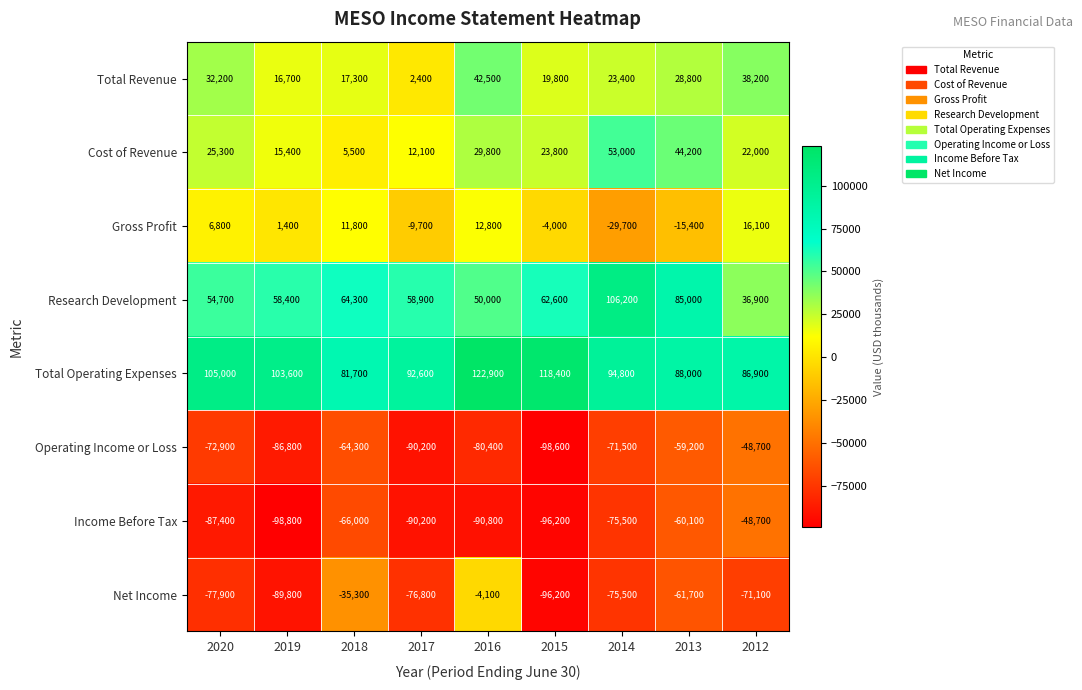

List the labels in order of Net Income value, smallest first.

2015, 2019, 2020, 2017, 2014, 2012, 2013, 2018, 2016